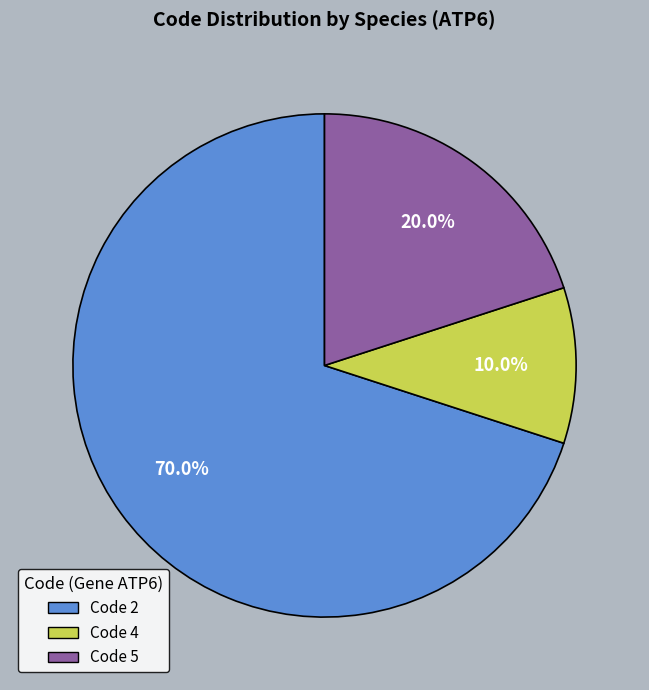

Is there any slice that represents more than half of the pie?

Yes